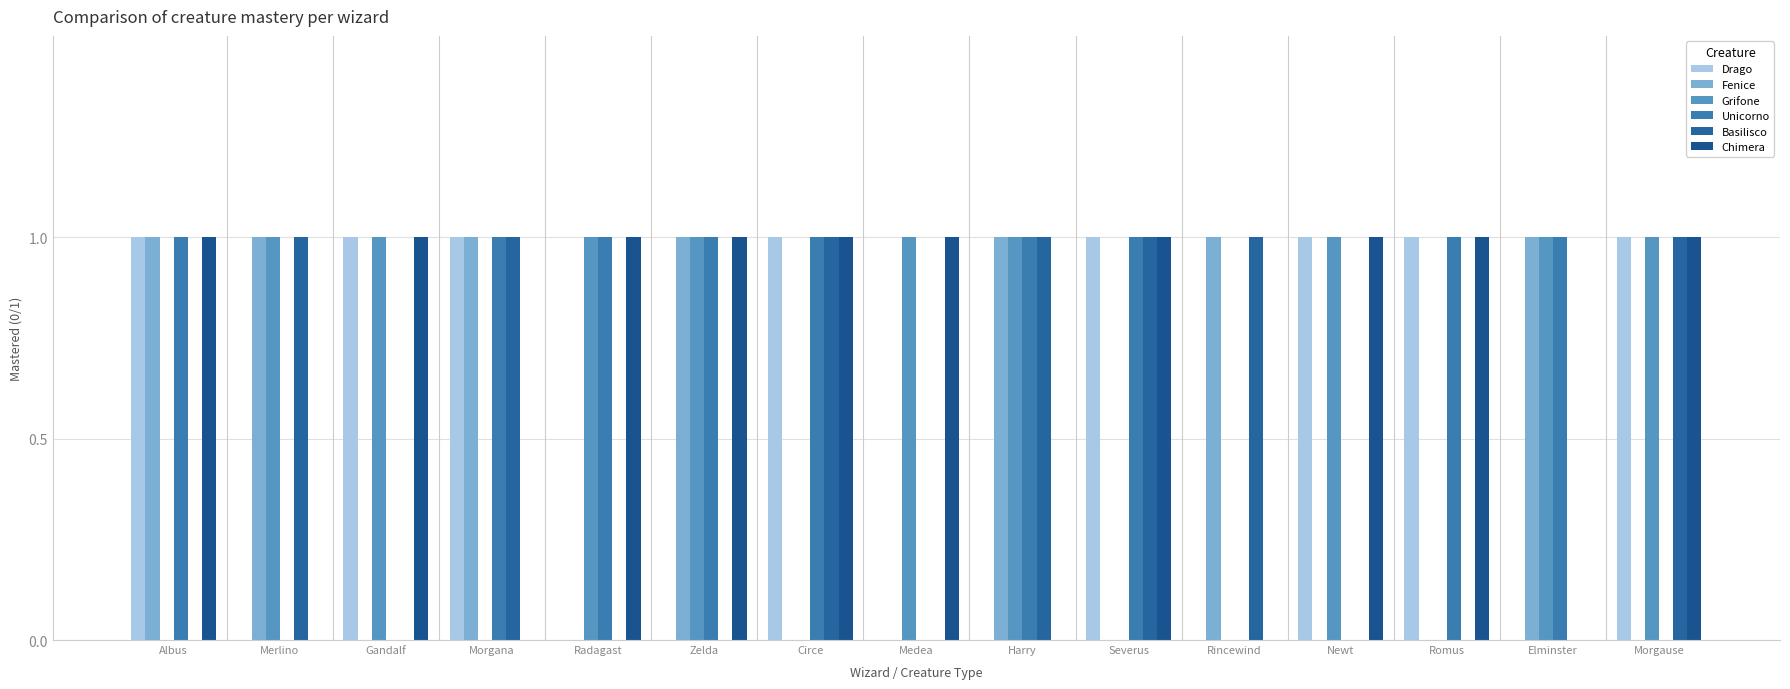

What is the spread (max minus min) of values at Zelda?

1